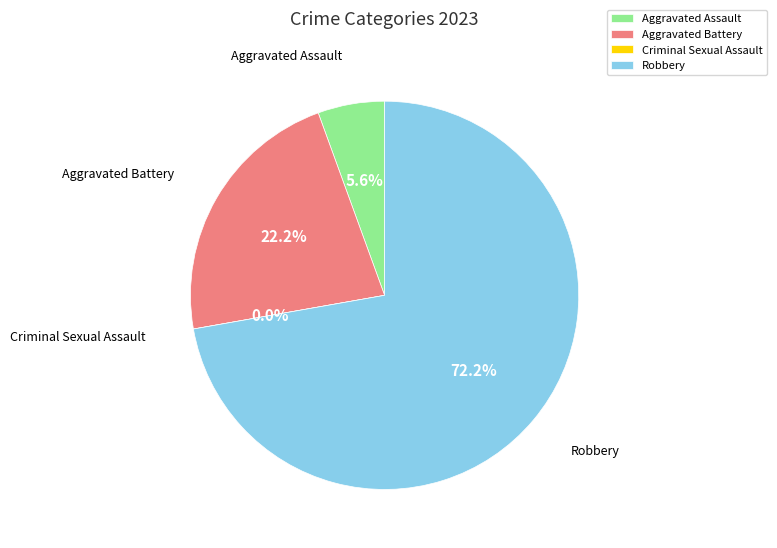

Rank the categories by value from highest to lowest.

Robbery, Aggravated Battery, Aggravated Assault, Criminal Sexual Assault